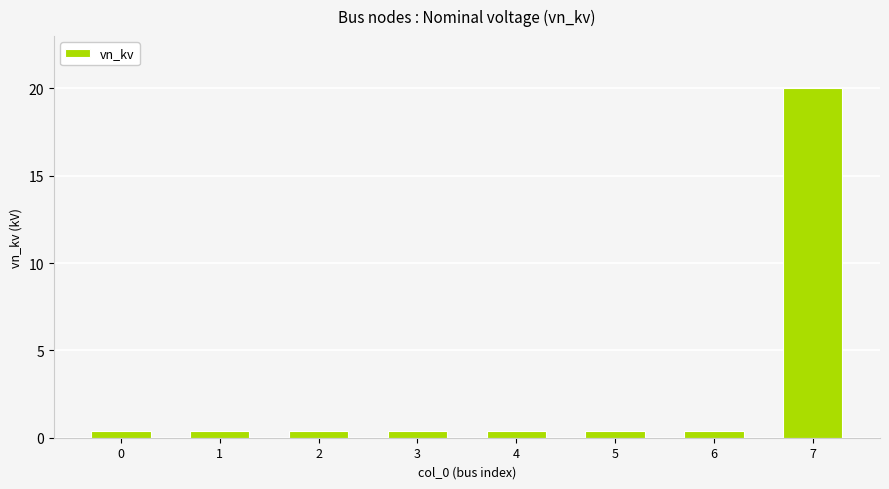

True or false: the data shows 0.4 at 6.

True